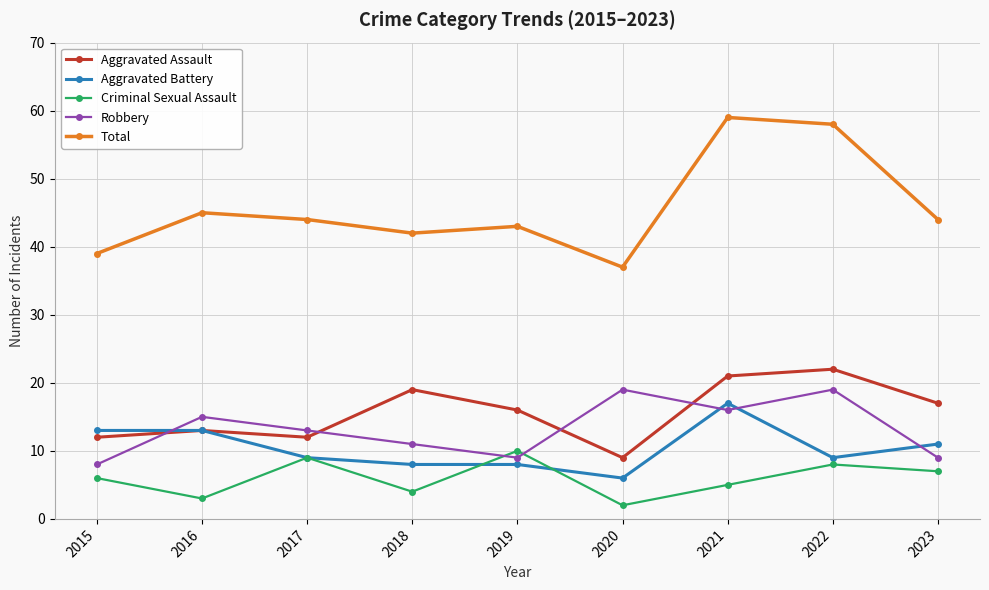

What are all the series names shown in the legend?

Aggravated Assault, Aggravated Battery, Criminal Sexual Assault, Robbery, Total